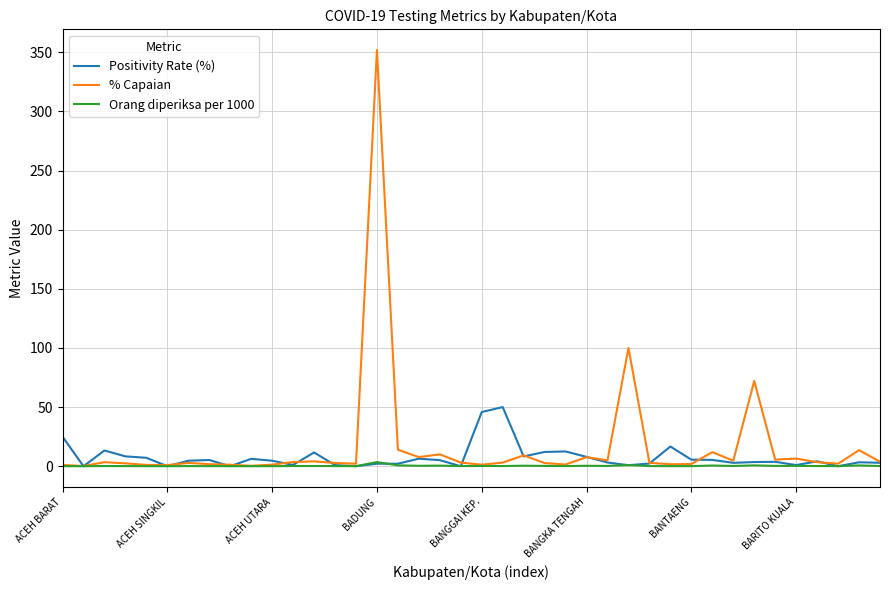

List the series in order of their peak value, lowest first.

Orang diperiksa per 1000, Positivity Rate (%), % Capaian